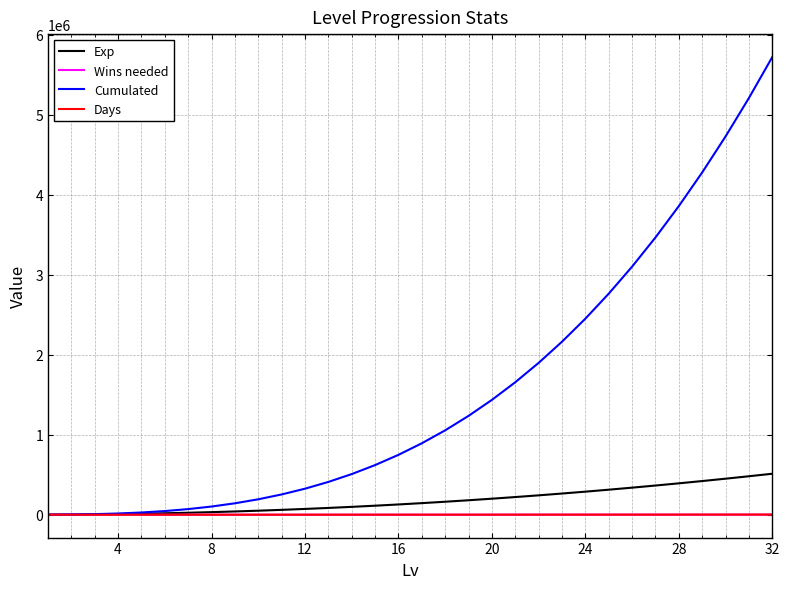

Which series has the largest total across all categories?

Cumulated